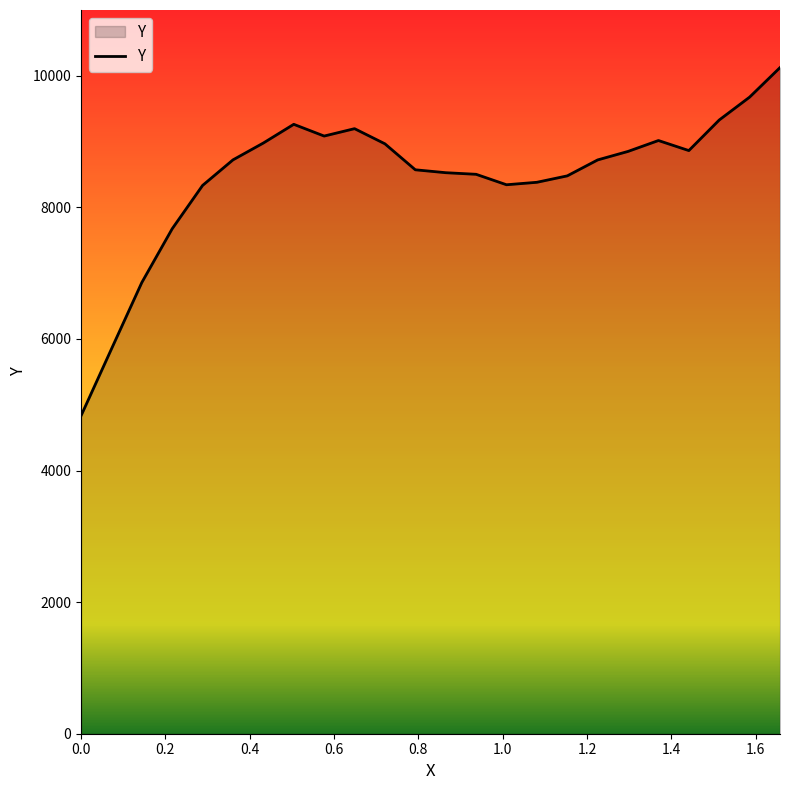

What is the minimum value shown in the chart?

4832.0